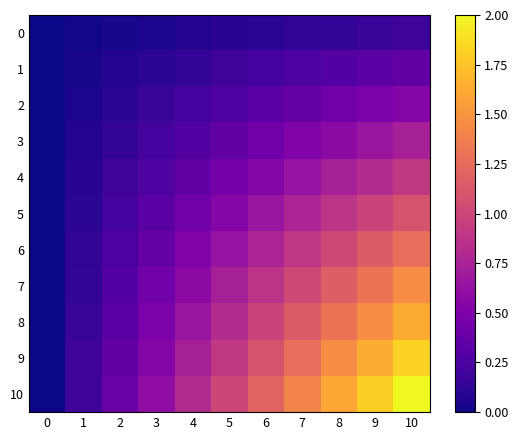

Reading left to right, what are all the values shown in this chart?

0: 0=0.0	1=0.0	2=0.0	3=0.1	4=0.1	5=0.1	6=0.1	7=0.1	8=0.1	9=0.2	10=0.2
1: 0=0.0	1=0.0	2=0.1	3=0.1	4=0.1	5=0.2	6=0.2	7=0.3	8=0.3	9=0.3	10=0.4
2: 0=0.0	1=0.1	2=0.1	3=0.2	4=0.2	5=0.3	6=0.3	7=0.4	8=0.4	9=0.5	10=0.5
3: 0=0.0	1=0.1	2=0.1	3=0.2	4=0.3	5=0.4	6=0.4	7=0.5	8=0.6	9=0.7	10=0.7
4: 0=0.0	1=0.1	2=0.2	3=0.3	4=0.4	5=0.5	6=0.5	7=0.6	8=0.7	9=0.8	10=0.9
5: 0=0.0	1=0.1	2=0.2	3=0.3	4=0.4	5=0.5	6=0.7	7=0.8	8=0.9	9=1.0	10=1.1
6: 0=0.0	1=0.1	2=0.3	3=0.4	4=0.5	5=0.6	6=0.8	7=0.9	8=1.0	9=1.1	10=1.3
7: 0=0.0	1=0.1	2=0.3	3=0.4	4=0.6	5=0.7	6=0.9	7=1.0	8=1.2	9=1.3	10=1.5
8: 0=0.0	1=0.2	2=0.3	3=0.5	4=0.7	5=0.8	6=1.0	7=1.1	8=1.3	9=1.5	10=1.6
9: 0=0.0	1=0.2	2=0.4	3=0.5	4=0.7	5=0.9	6=1.1	7=1.3	8=1.5	9=1.6	10=1.8
10: 0=0.0	1=0.2	2=0.4	3=0.6	4=0.8	5=1.0	6=1.2	7=1.4	8=1.6	9=1.8	10=2.0